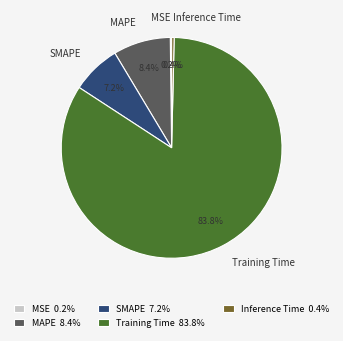

To the nearest percent, what portion does Training Time represent?

84%